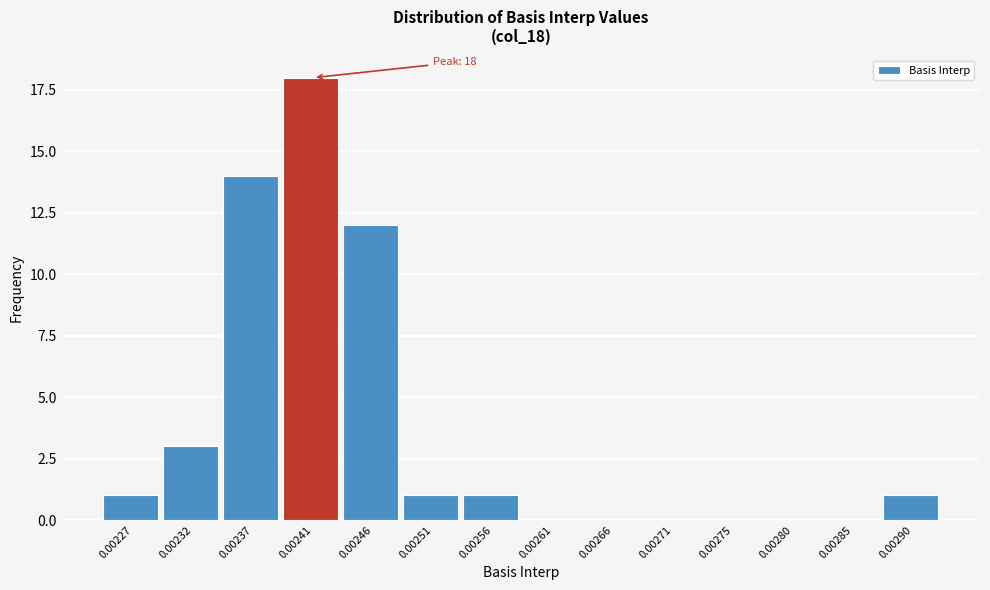

Reading left to right, what are all the values shown in this chart?

0.00227=1	0.00232=3	0.00237=14	0.00241=18	0.00246=12	0.00251=1	0.00256=1	0.00261=0	0.00266=0	0.00271=0	0.00275=0	0.00280=0	0.00285=0	0.00290=1